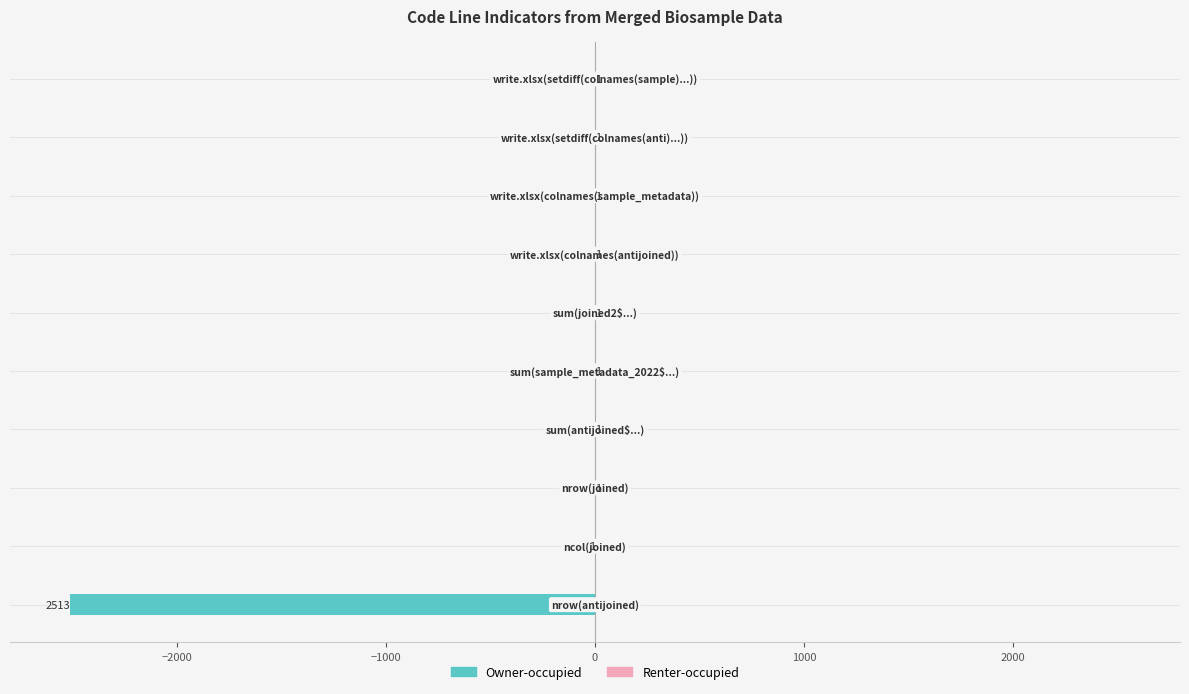

How many Renter-occupied values are between 1 and 2?

8